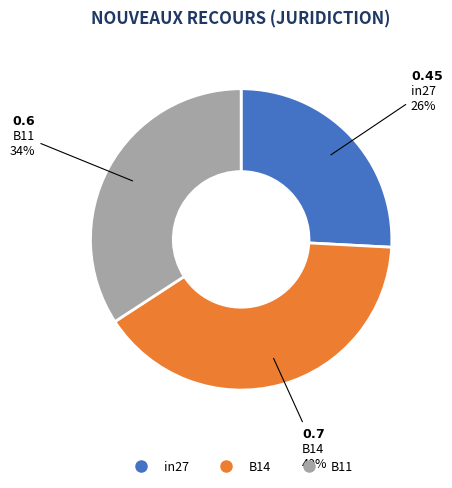

What is the smallest slice in the pie chart?

in27